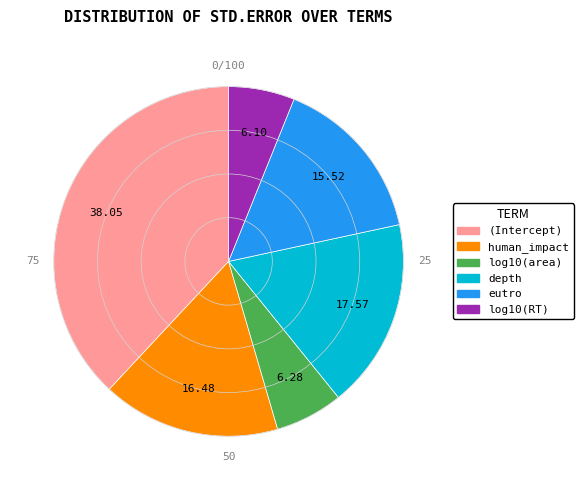

Does any single category account for the majority?

No